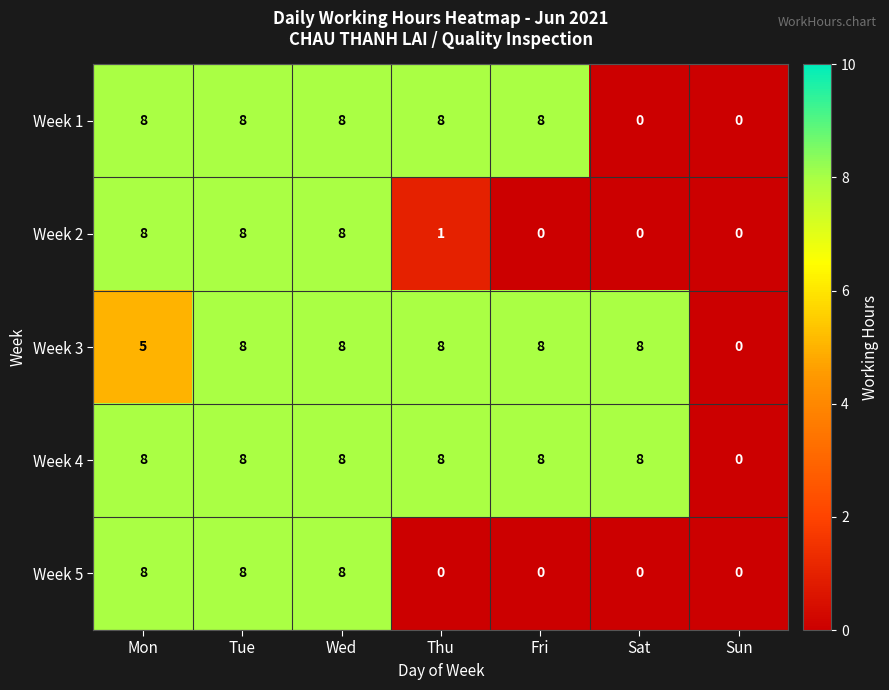

What is the average value of the Week 5 series?

3